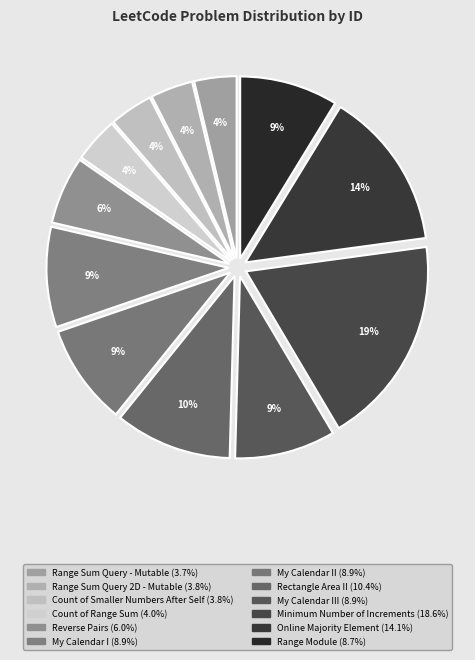

How many slices are in this pie chart?

12